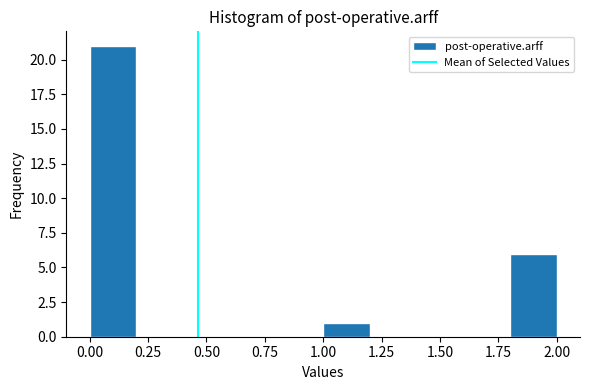

What is the height of the bar covering 1.8 to 2.0 on the x-axis? The values are not printed on the chart, so give them approximately, as read against the axis.

6